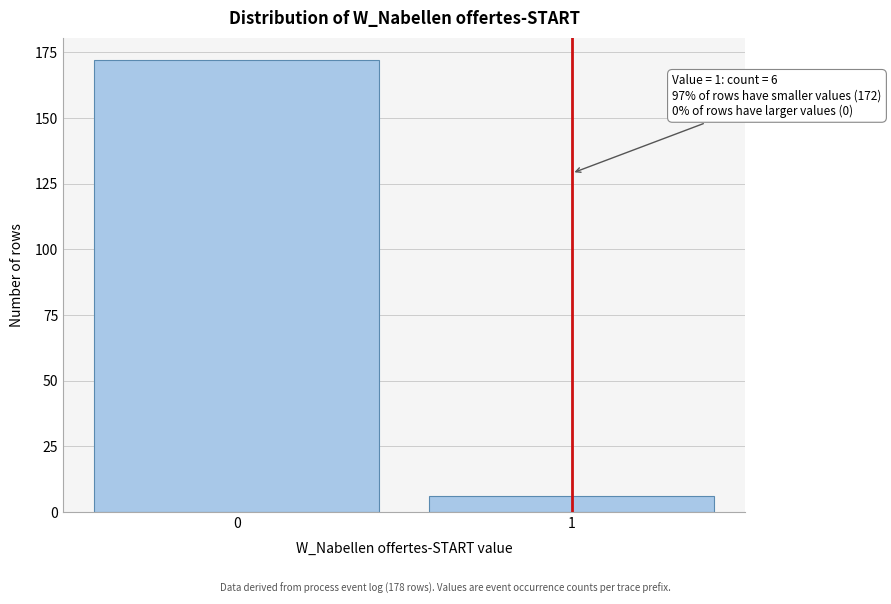

Reading left to right, extract all data points from this chart.

0=172	1=6